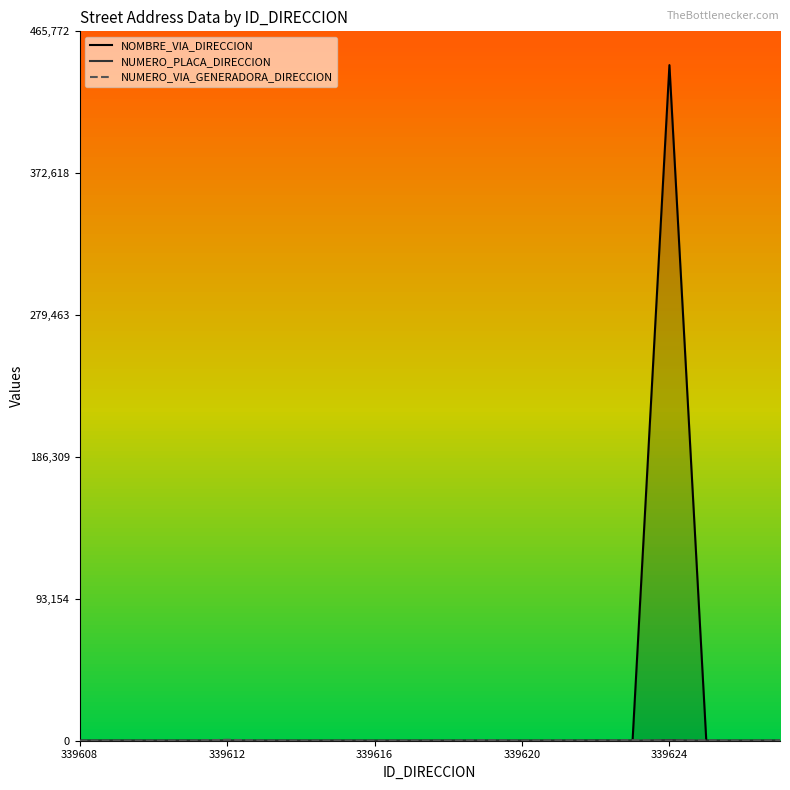

What is the minimum value for NUMERO_VIA_GENERADORA_DIRECCION?

1